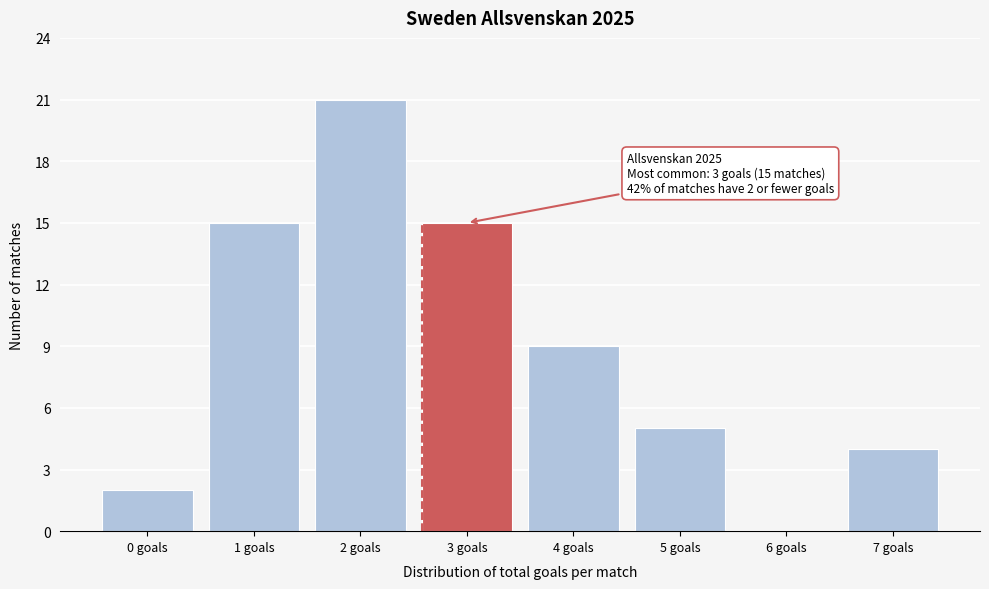

Reading left to right, extract all data points from this chart.

0 goals=2	1 goals=15	2 goals=21	3 goals=15	4 goals=9	5 goals=5	6 goals=0	7 goals=4